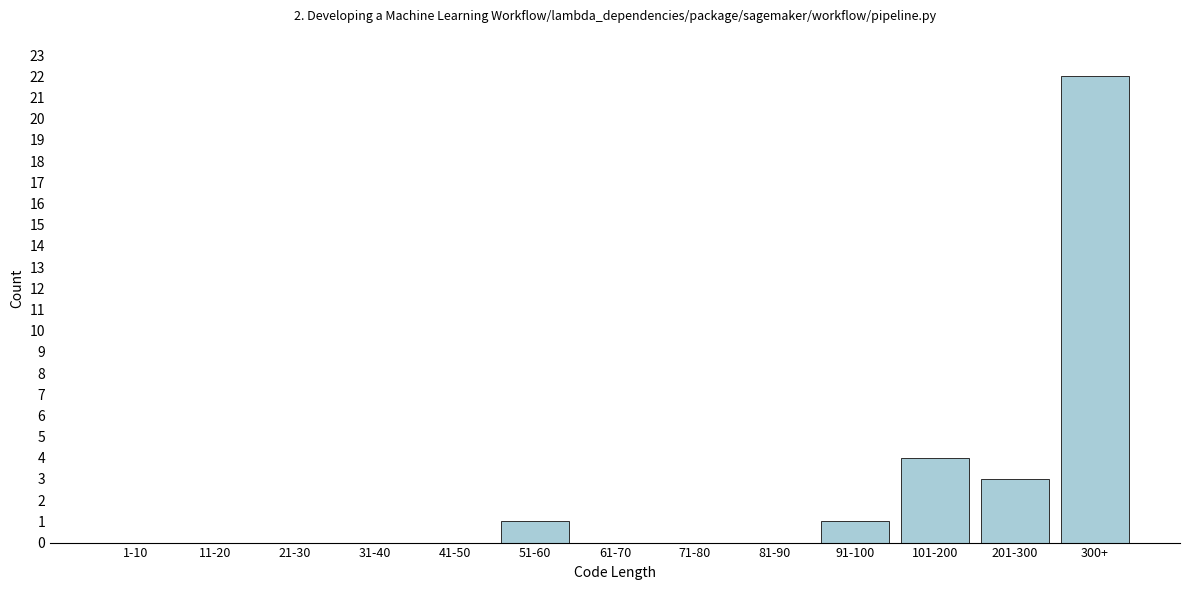

Reading left to right, extract all data points from this chart.

1-10=0	11-20=0	21-30=0	31-40=0	41-50=0	51-60=1	61-70=0	71-80=0	81-90=0	91-100=1	101-200=4	201-300=3	300+=22